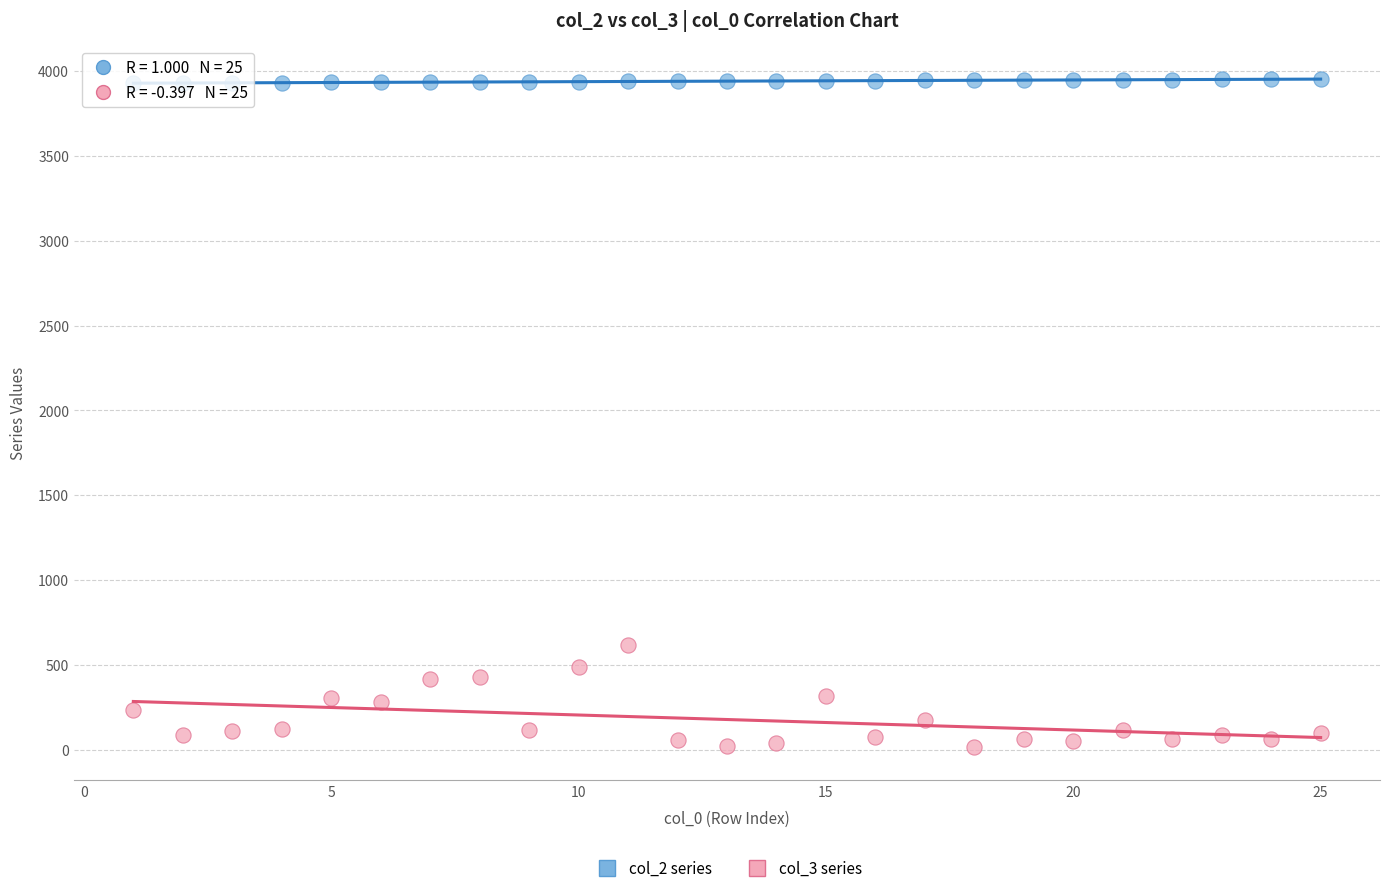

Which series contains the lowest Y value?

col_3 series